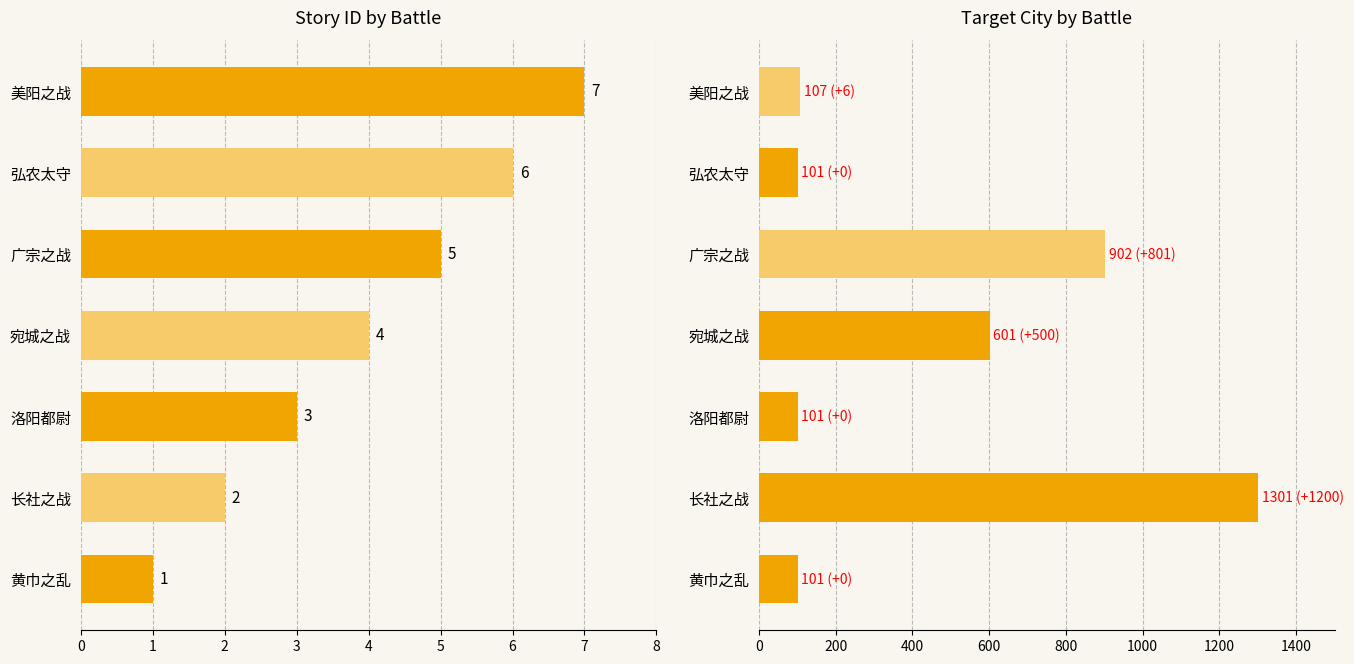

How many bars are there in each group?

2